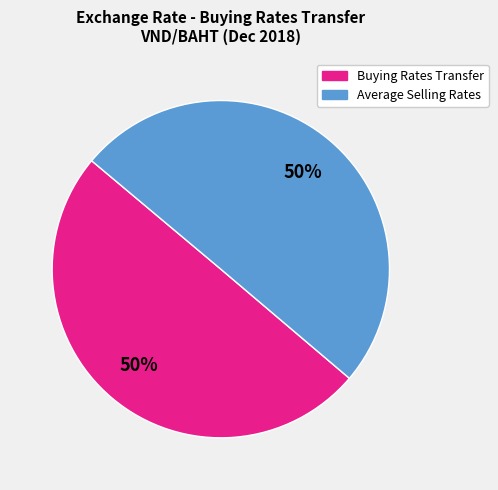

To the nearest percent, what is the average slice percentage?

50%